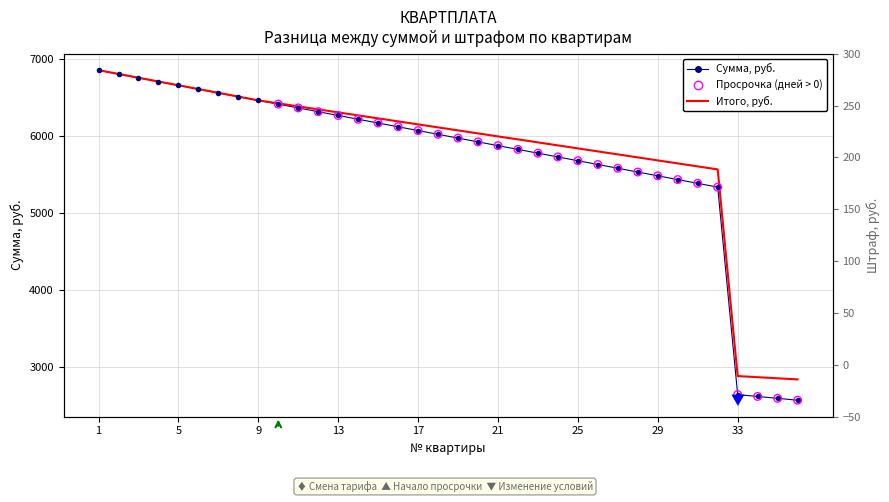

Which series has the largest total across all categories?

Итого, руб.